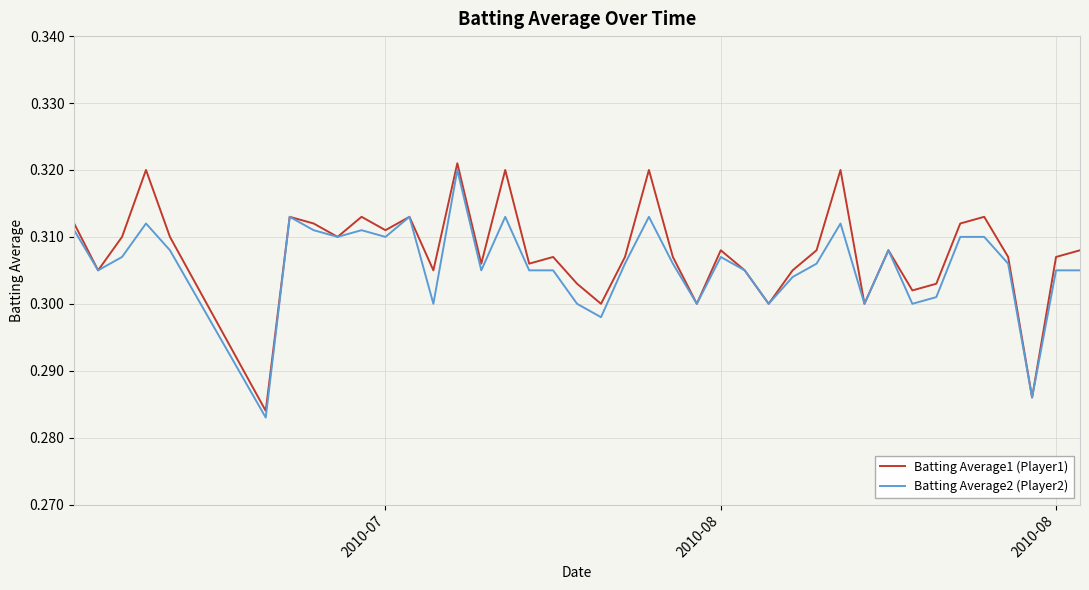

What is the lowest value of the Batting Average1 (Player1) series?

0.3